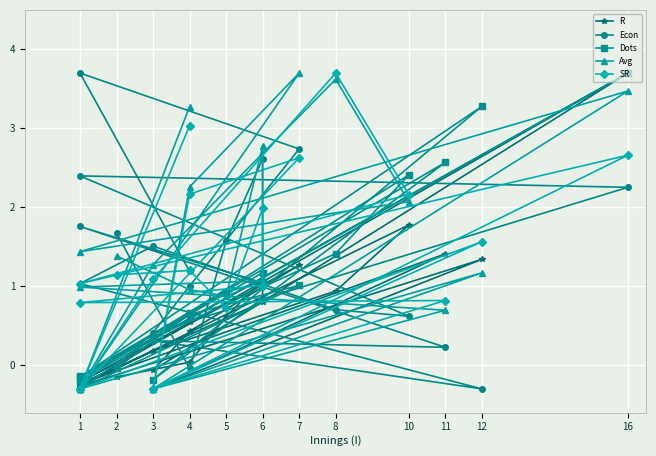

Which series has the largest total across all categories?

Avg